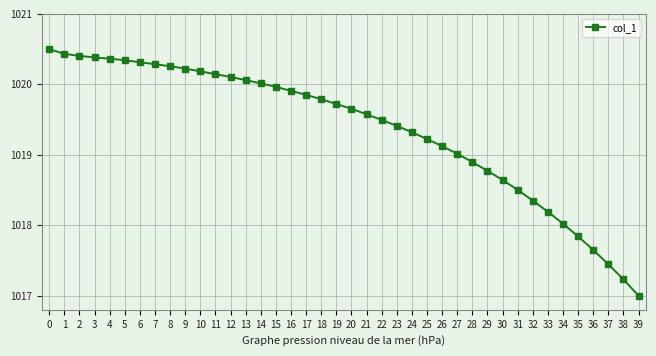

What is the value of the 35th point from the left?

1018.0